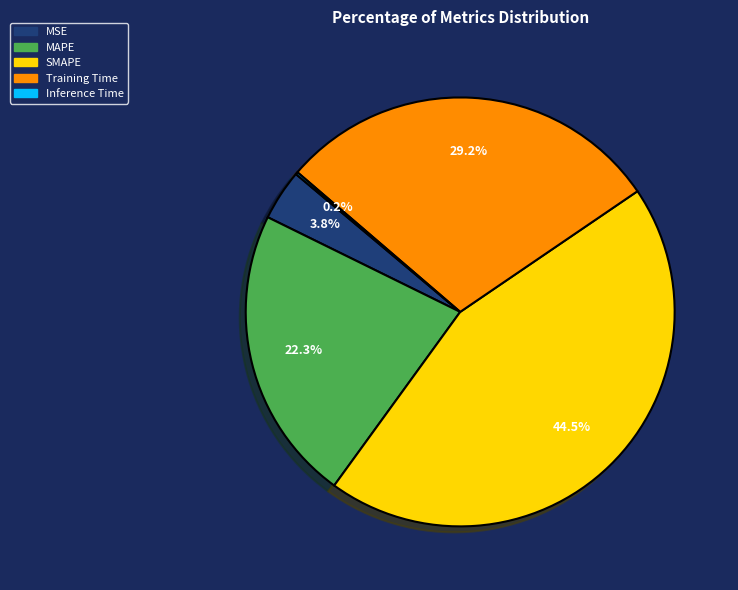

Between SMAPE and MSE, which is larger?

SMAPE